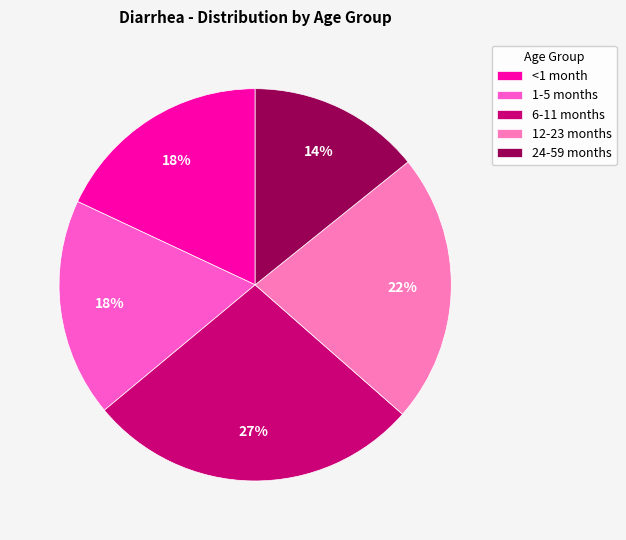

The 12-23 months slice represents 22% of the pie. True or false?

True